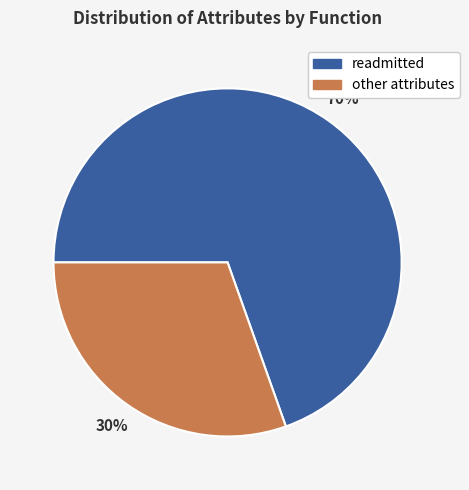

Does any single category account for the majority?

Yes